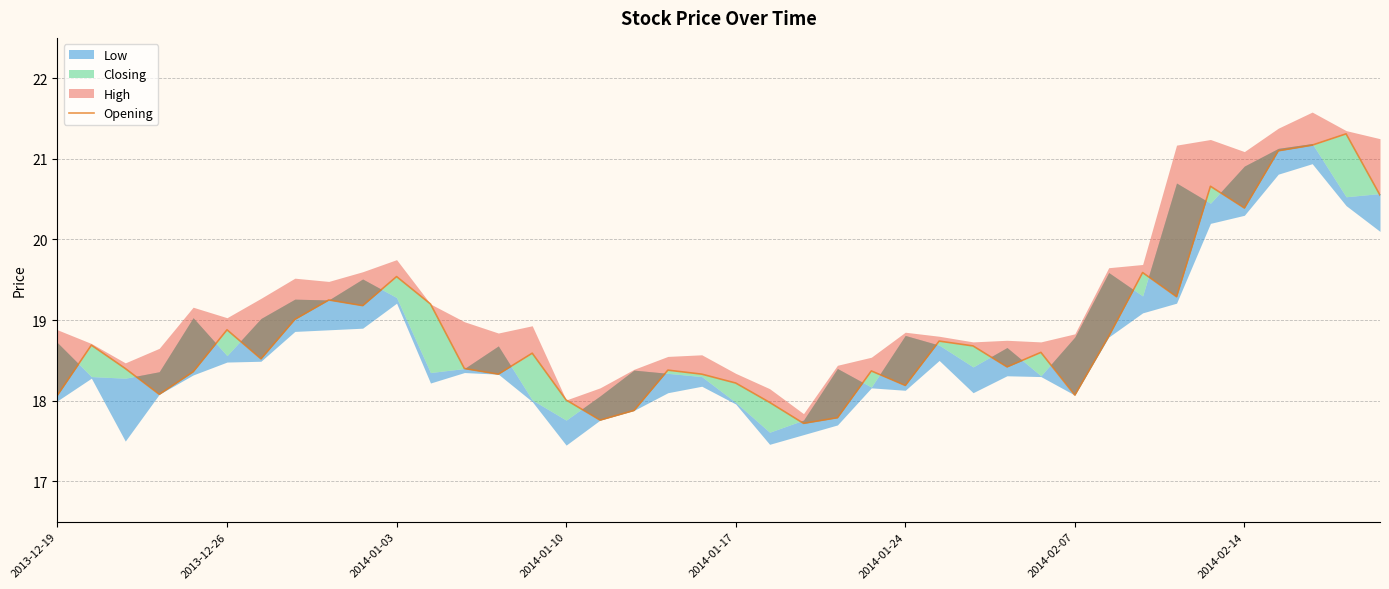

What is the difference between the maximum and minimum values?

3.6